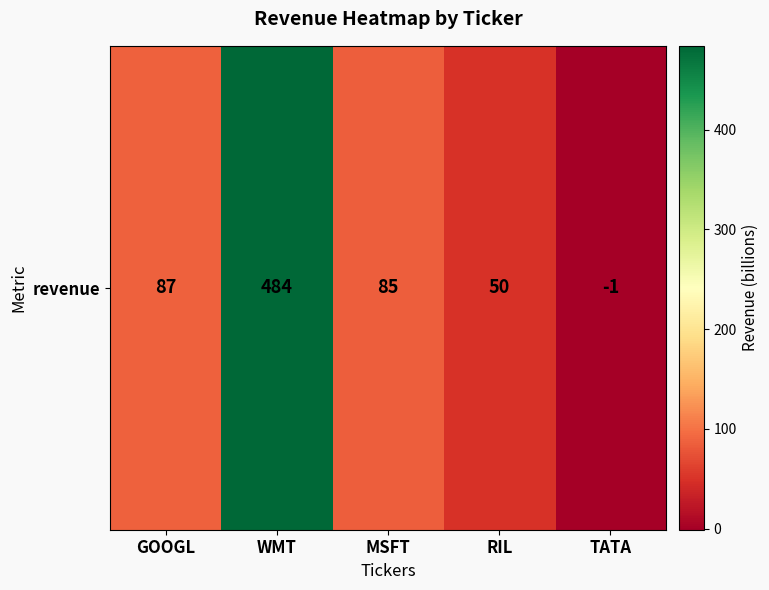

List the labels in order of value, largest first.

WMT, GOOGL, MSFT, RIL, TATA